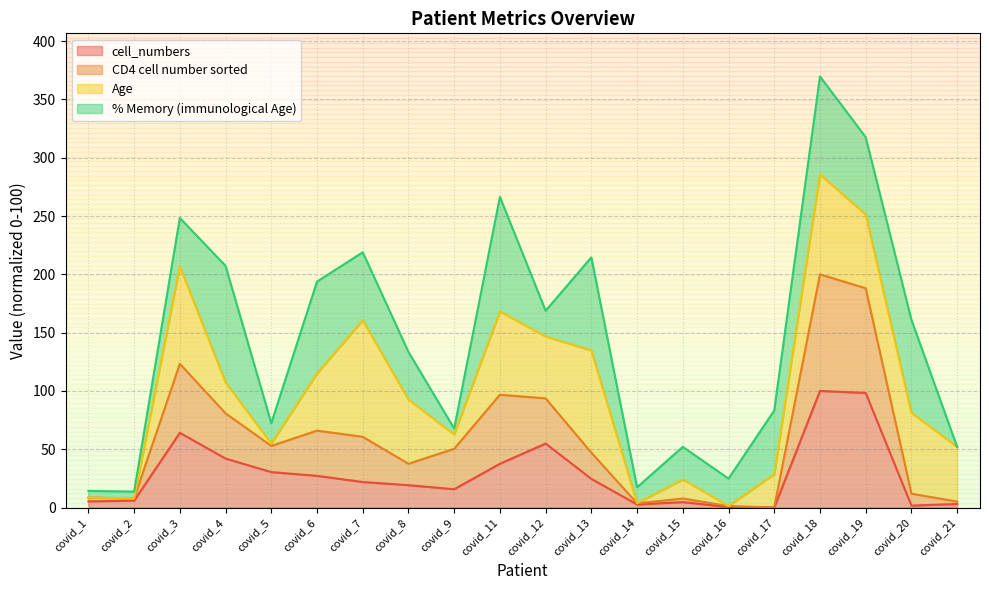

At which category is the sum across all series the highest?

covid_18